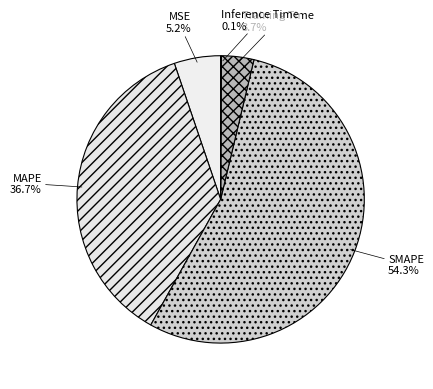

What percentage is NOT represented by MSE?

94.8%